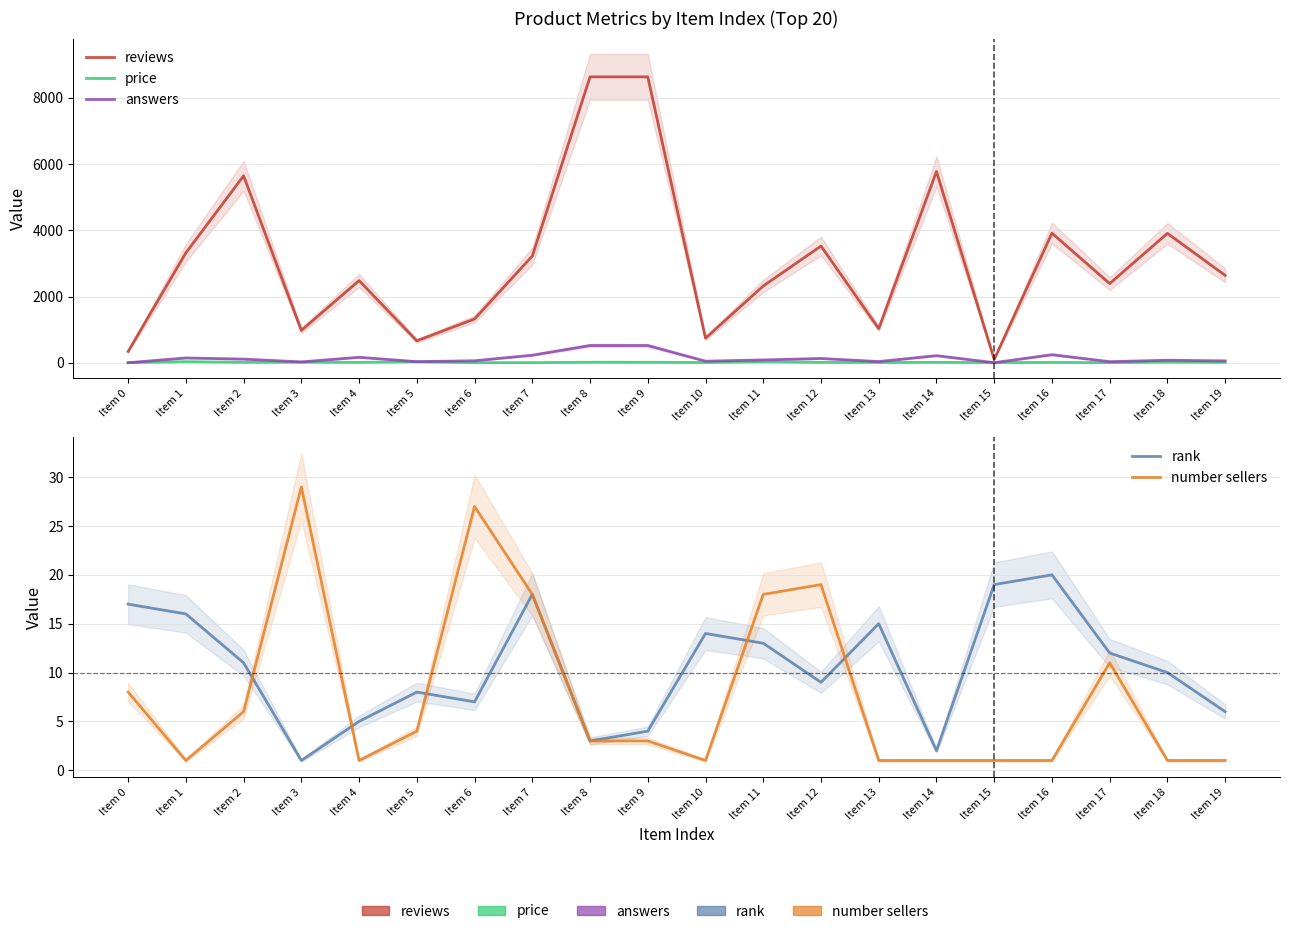

The value of reviews at Item 4 is 655.2. True or false?

False